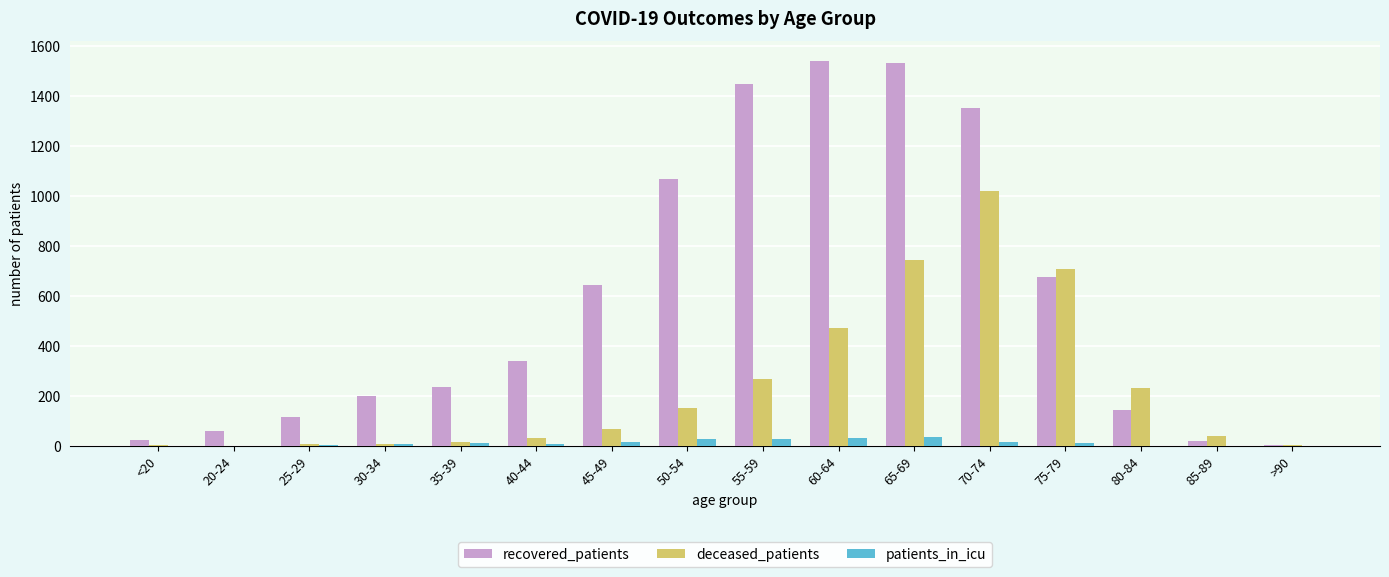

What is the highest value of the deceased_patients series?

1019